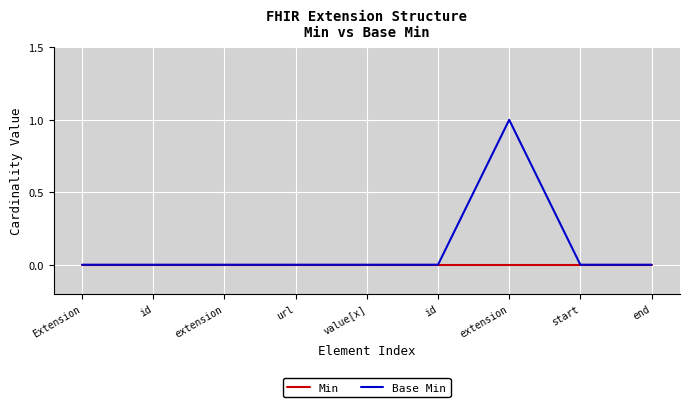

Reading left to right, what are all the values shown in this chart?

Min: Extension=0	id=0	extension=0	url=0	value[x]=0	id=0	extension=0	start=0	end=0
Base Min: Extension=0	id=0	extension=0	url=0	value[x]=0	id=0	extension=1	start=0	end=0